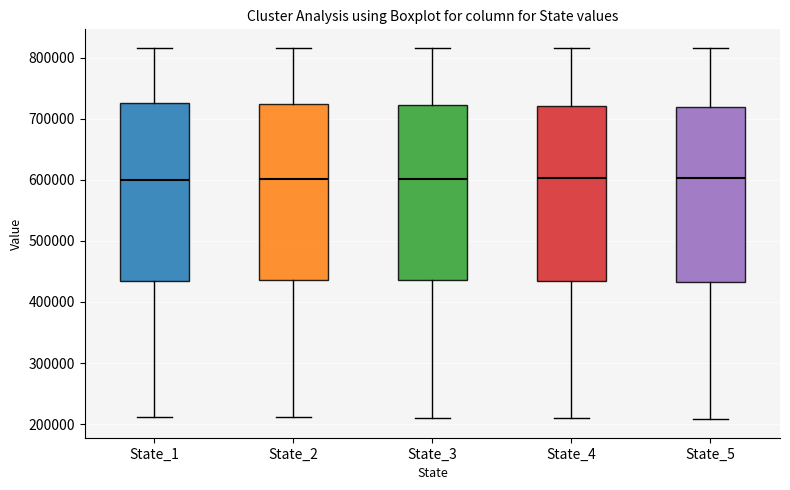

Reading left to right, transcribe this box plot: for each box, give where its median line is, the range the box spans, and where its two whiskers end, as read against the y-axis. The values are not printed on the chart, so give them approximately, as read against the axis.

State_1: median 600000, box 430000 to 730000, whiskers 210000 to 820000
State_2: median 600000, box 440000 to 720000, whiskers 210000 to 820000
State_3: median 600000, box 440000 to 720000, whiskers 210000 to 820000
State_4: median 600000, box 430000 to 720000, whiskers 210000 to 820000
State_5: median 600000, box 430000 to 720000, whiskers 210000 to 820000